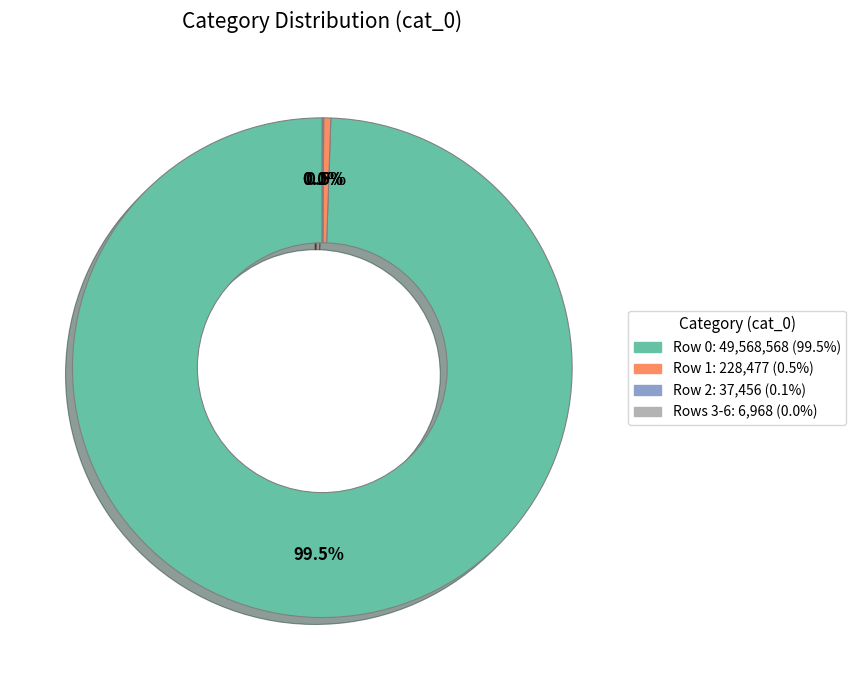

Is there any slice that represents more than half of the pie?

Yes